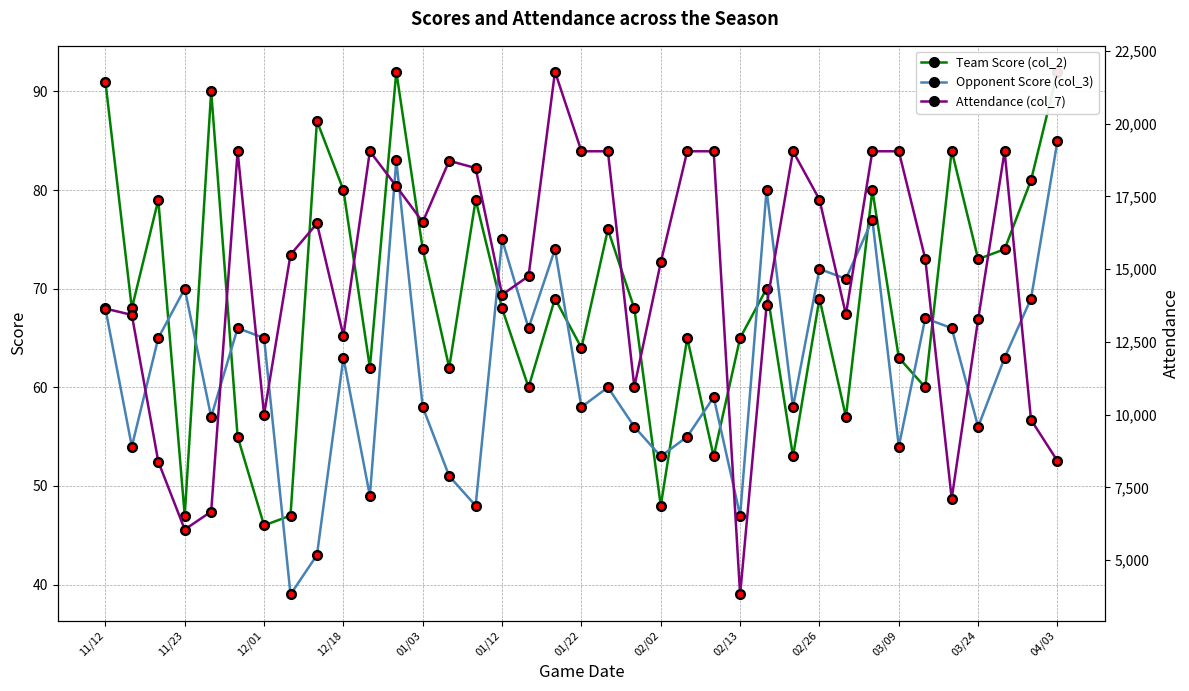

How many values in the Team Score (col_2) series are below 68?

16